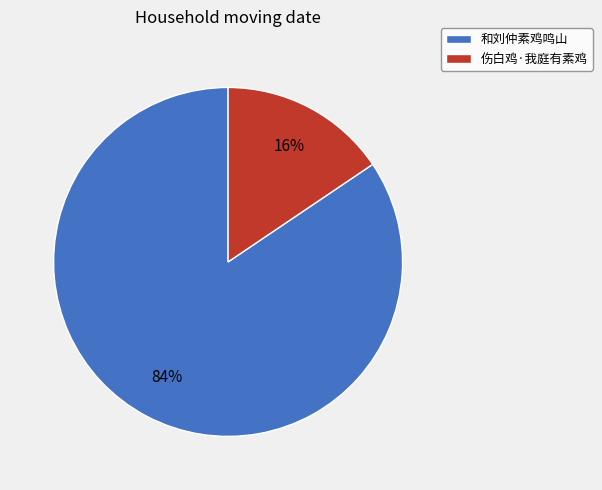

Which slice is the largest?

和刘仲素鸡鸣山